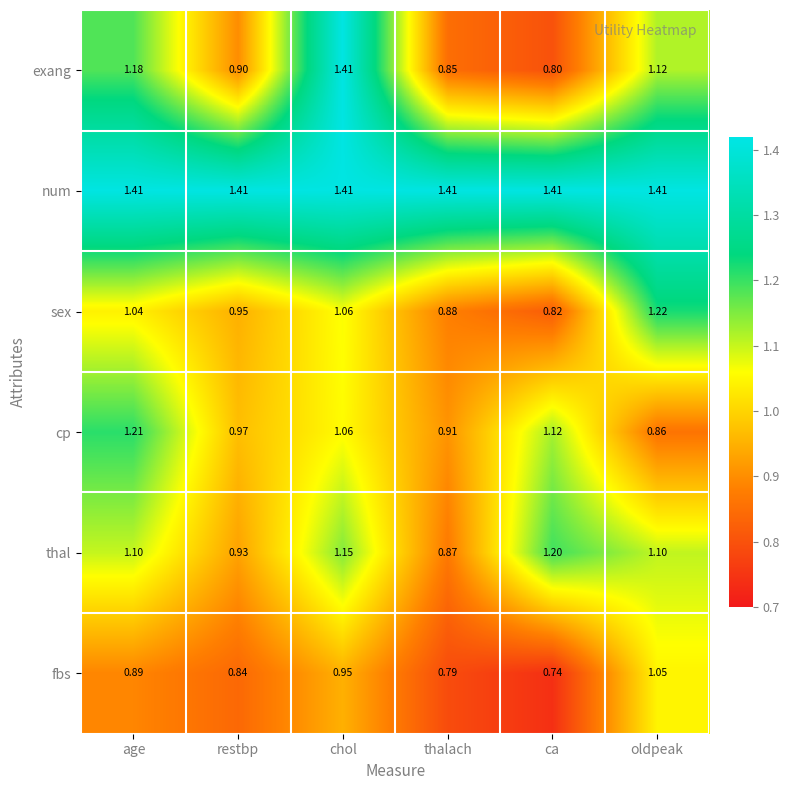

Which label corresponds to the smallest value in the chart?

ca